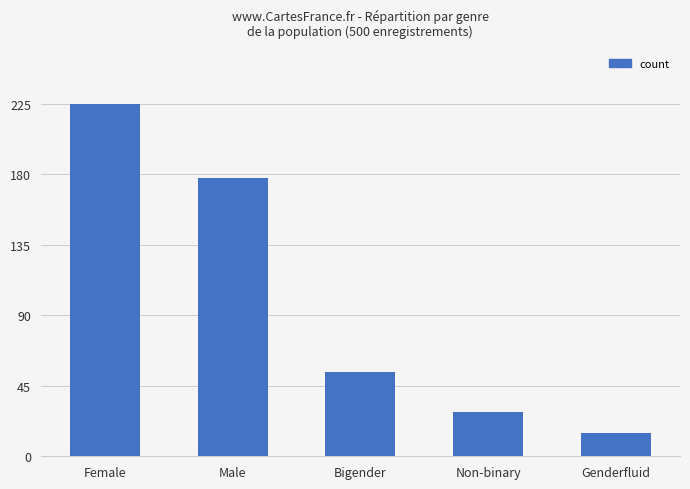

What is the value of the 2nd bar from the left?

178